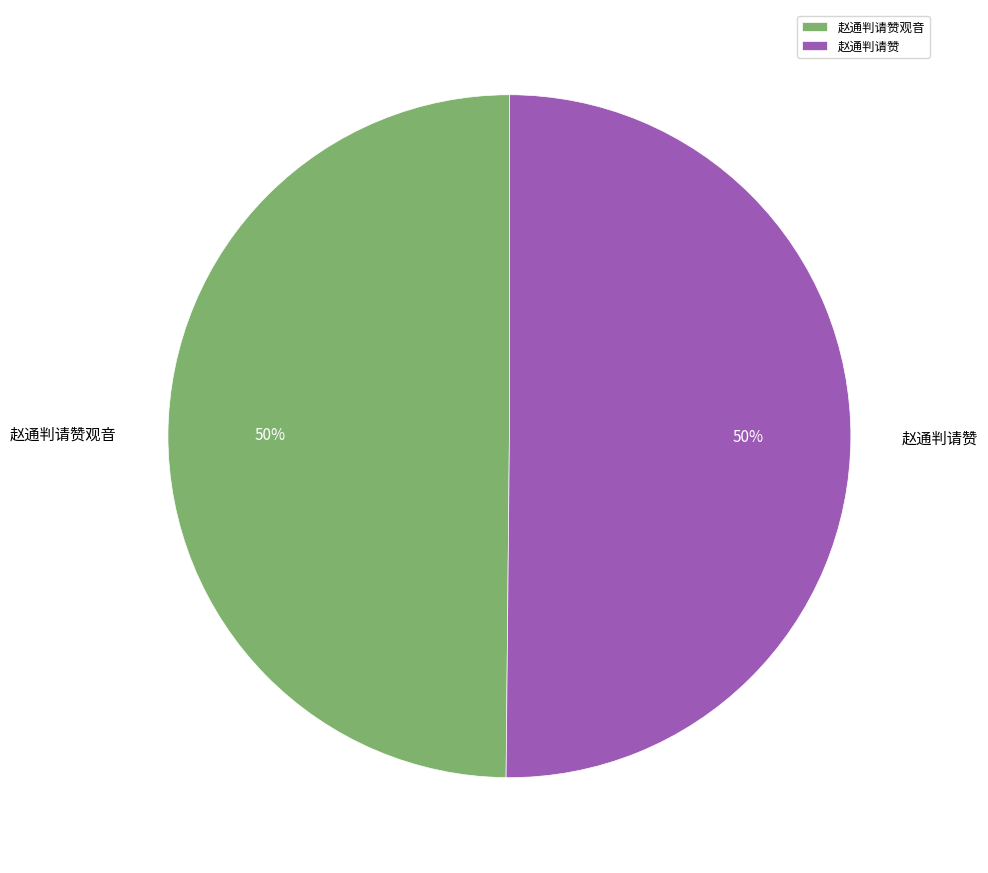

Do 赵通判请赞 and 赵通判请赞观音 together represent more than half of the pie?

Yes